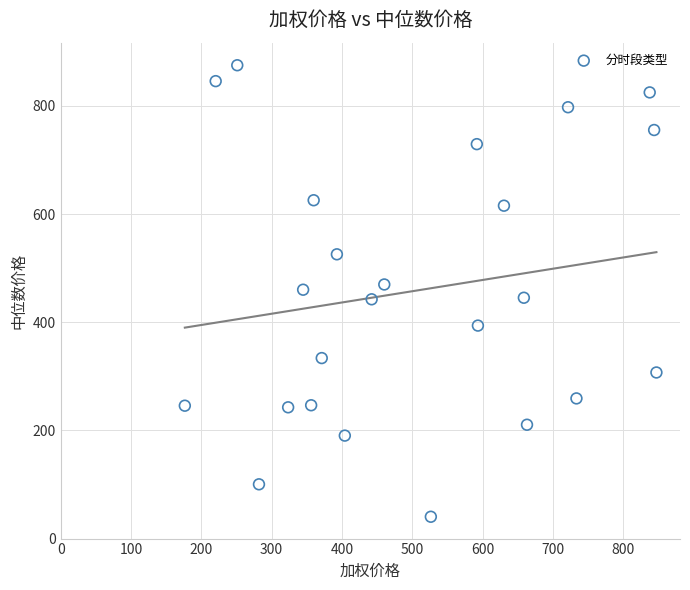

What is the range of Y values (max minus min)?

834.8